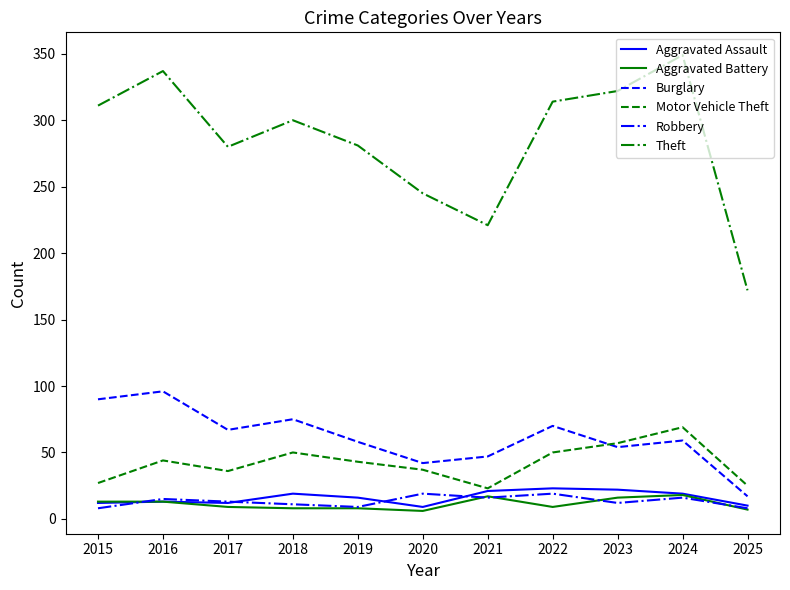

Is this an area chart (filled region under the line)?

No